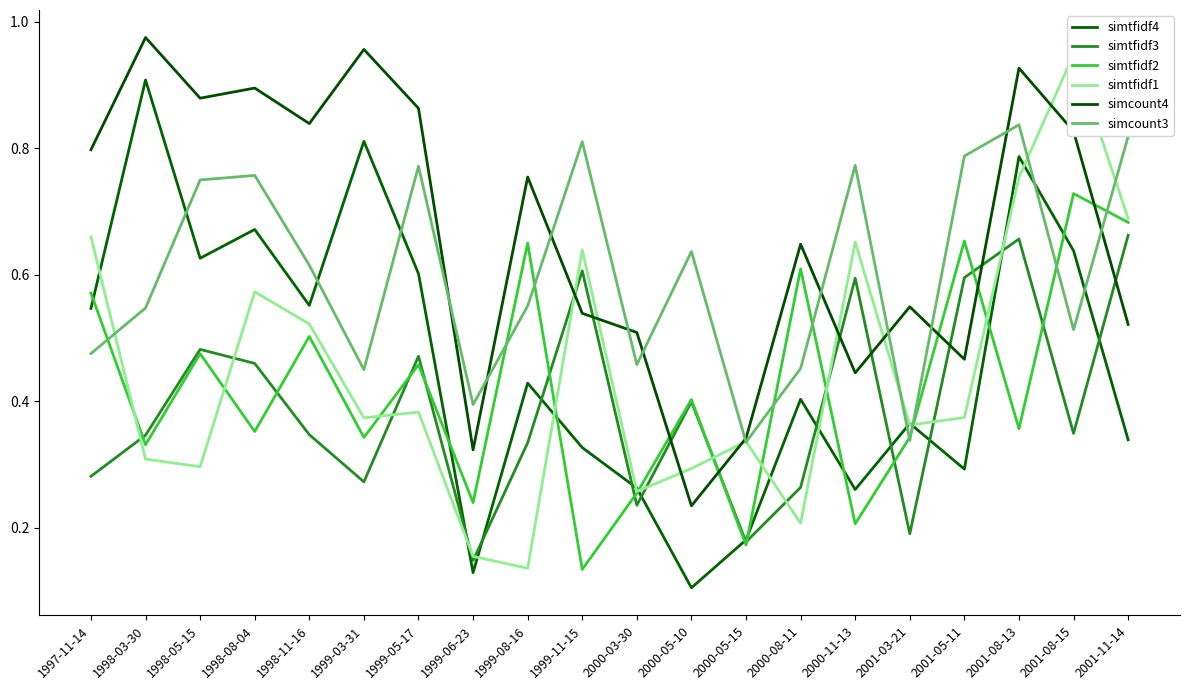

What are all the series names shown in the legend?

simtfidf4, simtfidf3, simtfidf2, simtfidf1, simcount4, simcount3